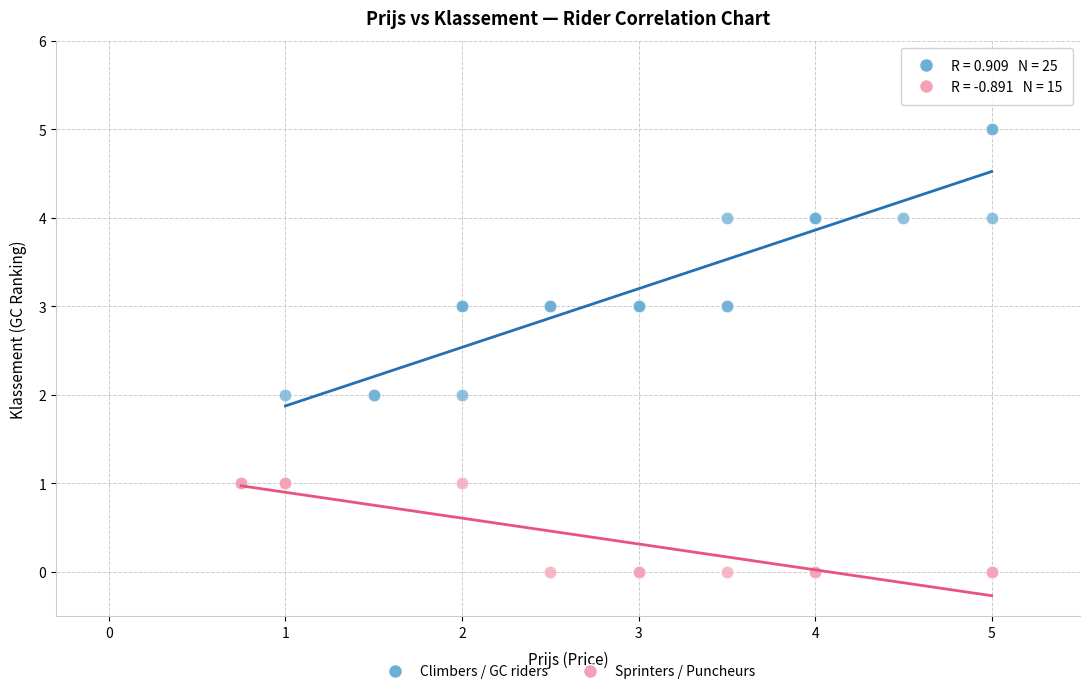

Which series reaches the minimum Y coordinate?

Sprinters / Puncheurs